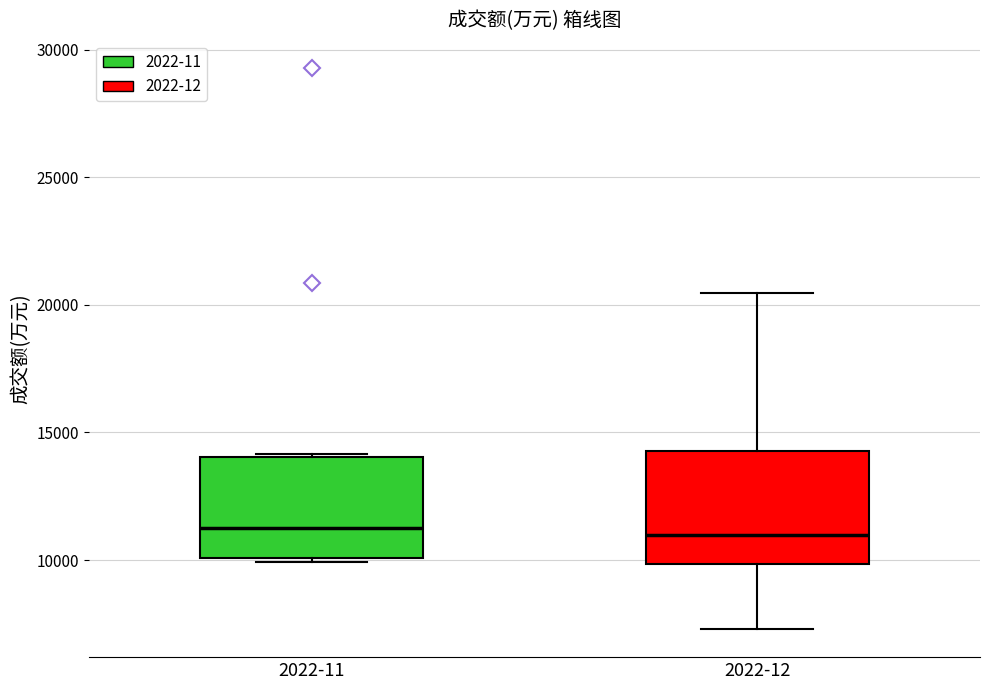

Reading left to right, read every box against the y-axis: the position of its median line, the range the box covers, and the ends of its whiskers. The values are not printed on the chart, so give them approximately, as read against the axis.

2022-11: median 11500, box 10000 to 14000, whiskers 10000 (just below the box's lower edge) to 14000
2022-12: median 11000, box 10000 to 14500, whiskers 7500 to 20500